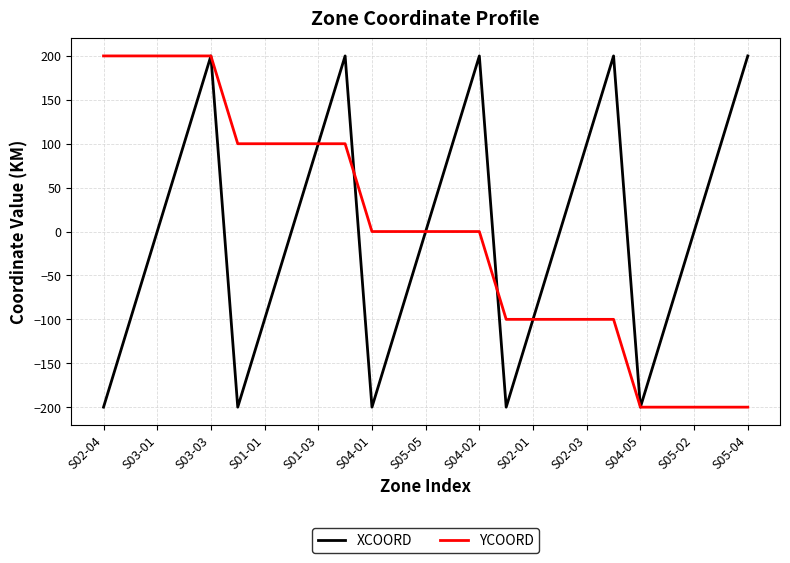

How many interior local peaks does the XCOORD series have?

4